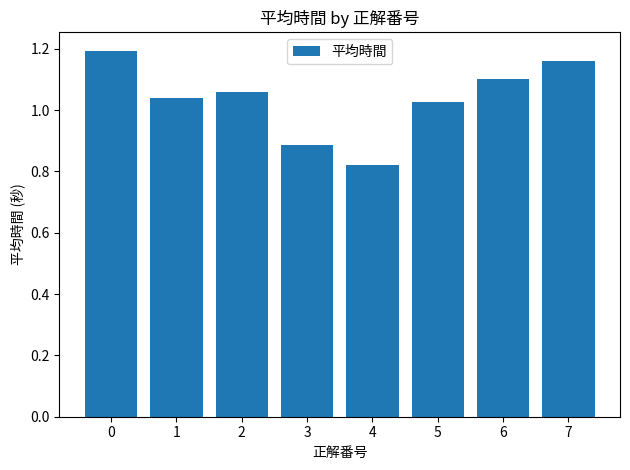

What is the sum of the values at 5 and 7?

2.2